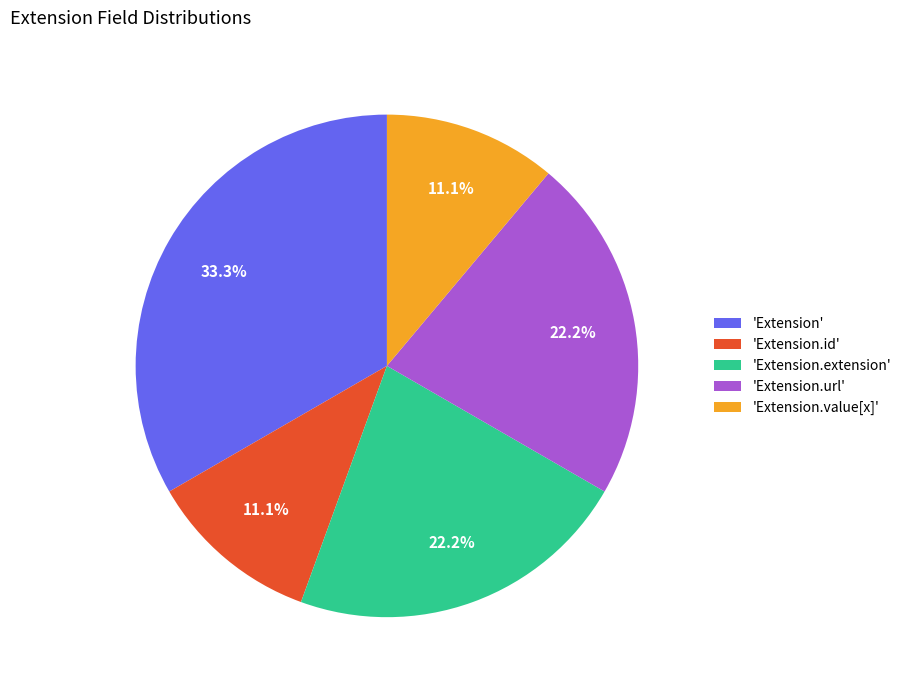

What is the ratio of the value at 'Extension.id' to the value at 'Extension.extension'?

0.5